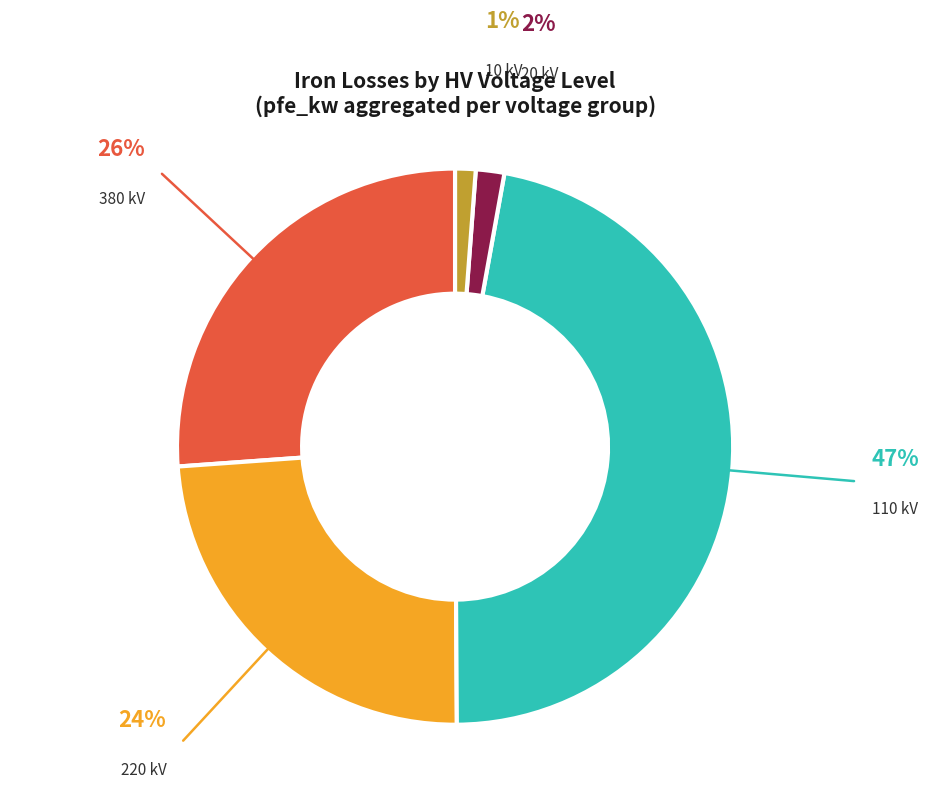

Is 220 kV the majority of the pie?

No